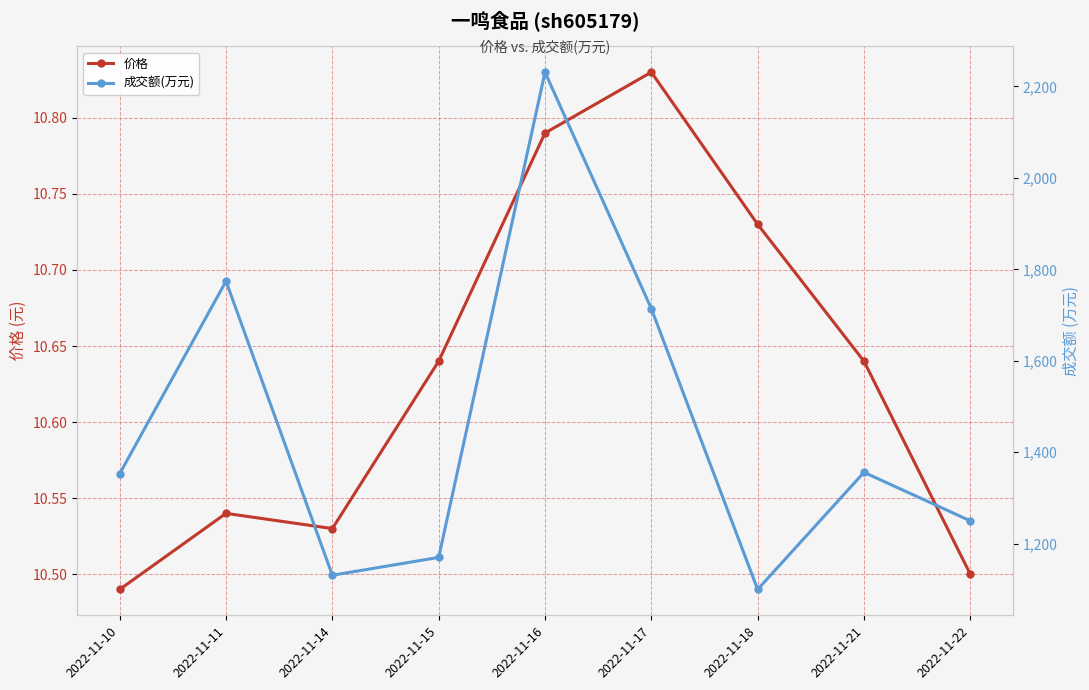

What is the difference between the second highest and second lowest values in the 价格 series?

0.3